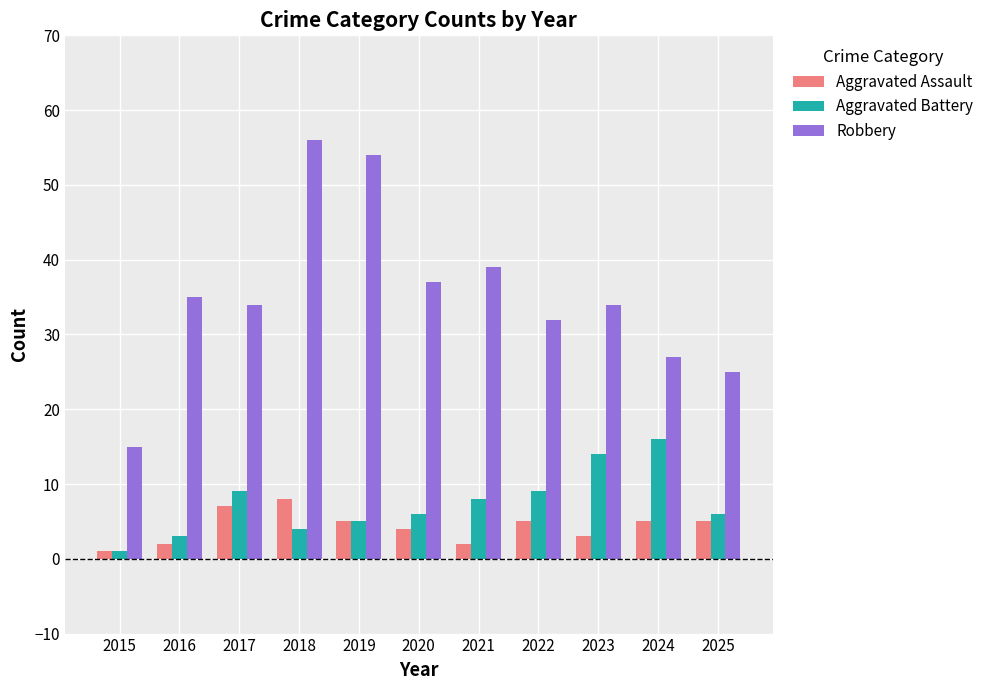

What is the value of the Robbery bar at the 10th from the left?

27